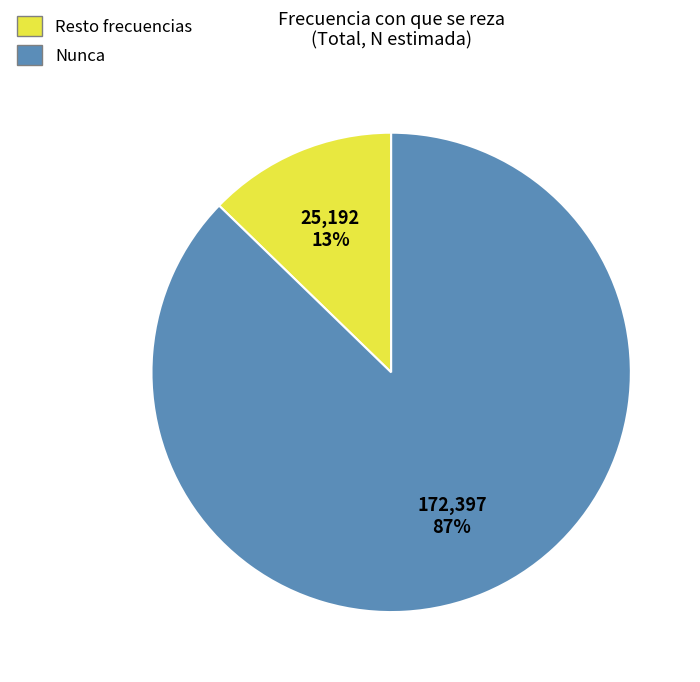

To the nearest percent, what is the average slice percentage?

50%